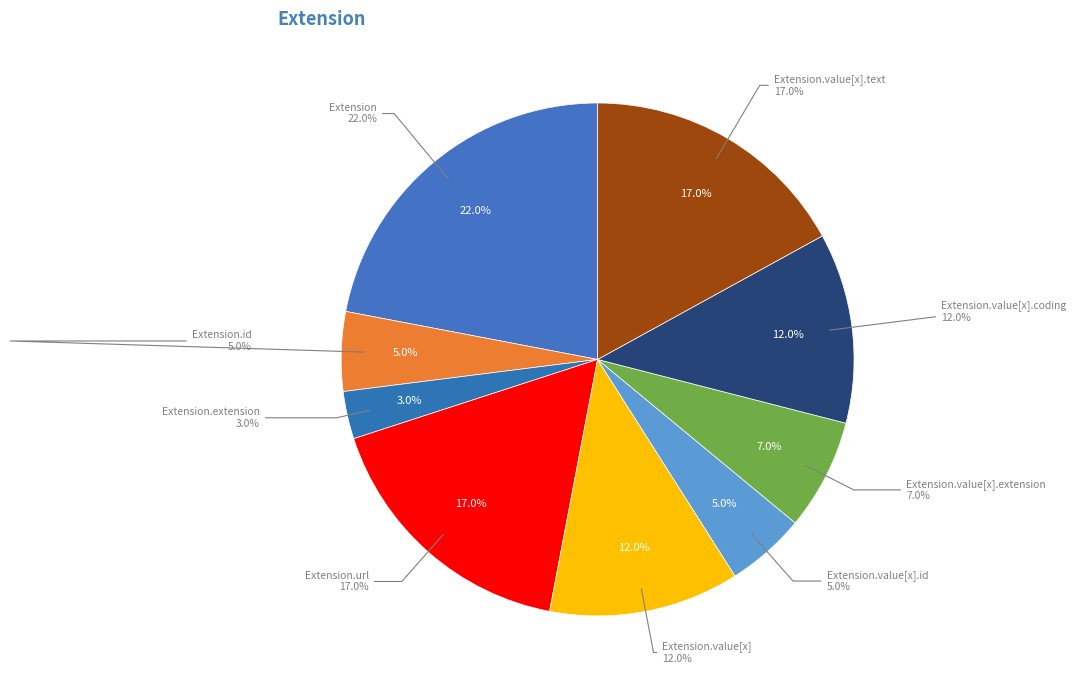

How many slices are in this pie chart?

9